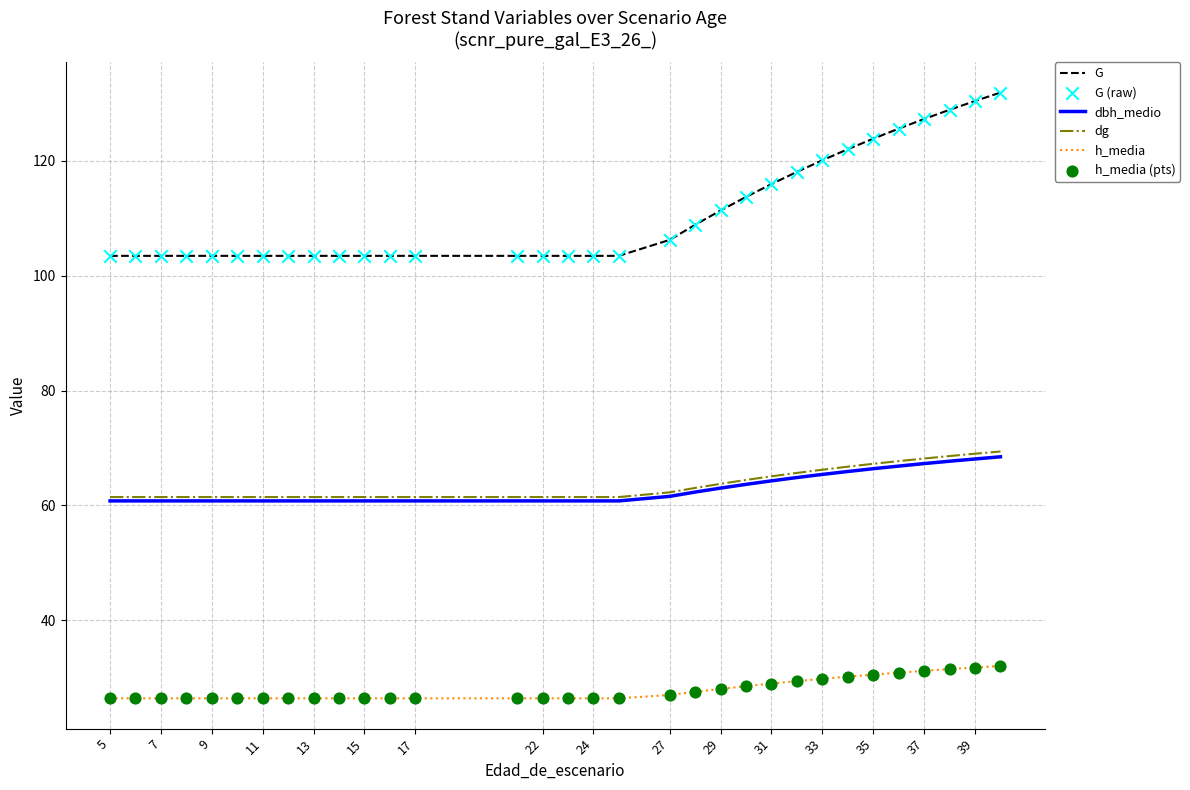

Which series has the largest total across all categories?

G